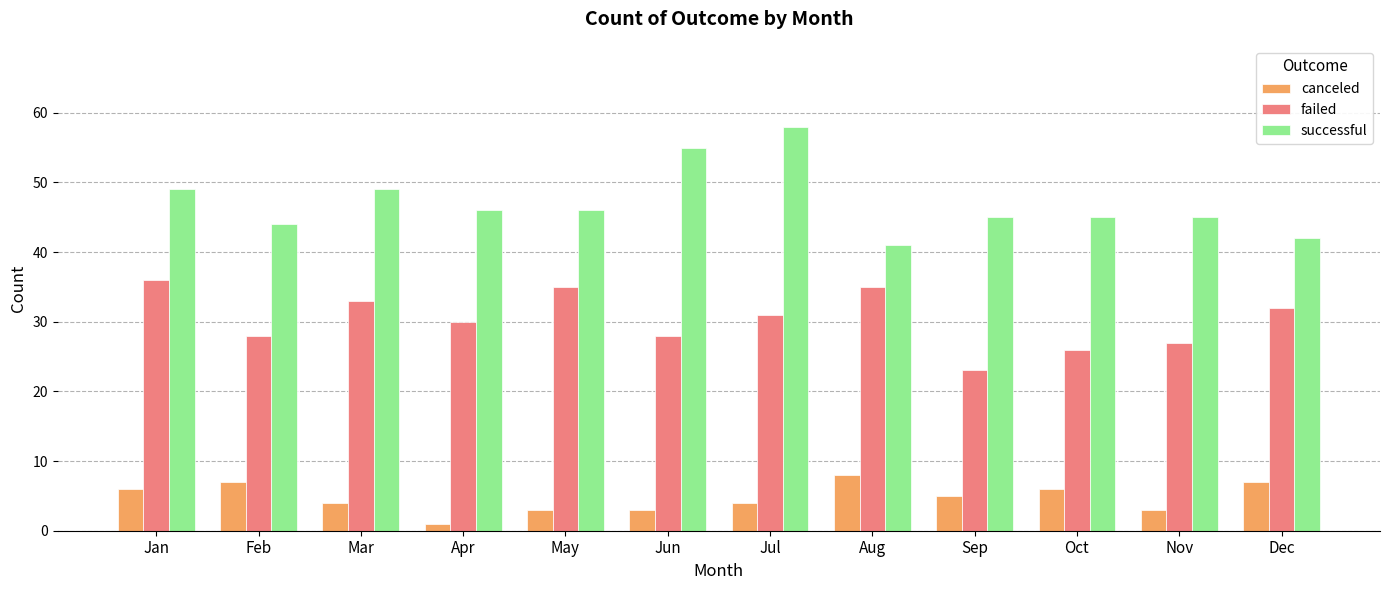

Between Jul and Oct, which series saw the biggest shift?

successful